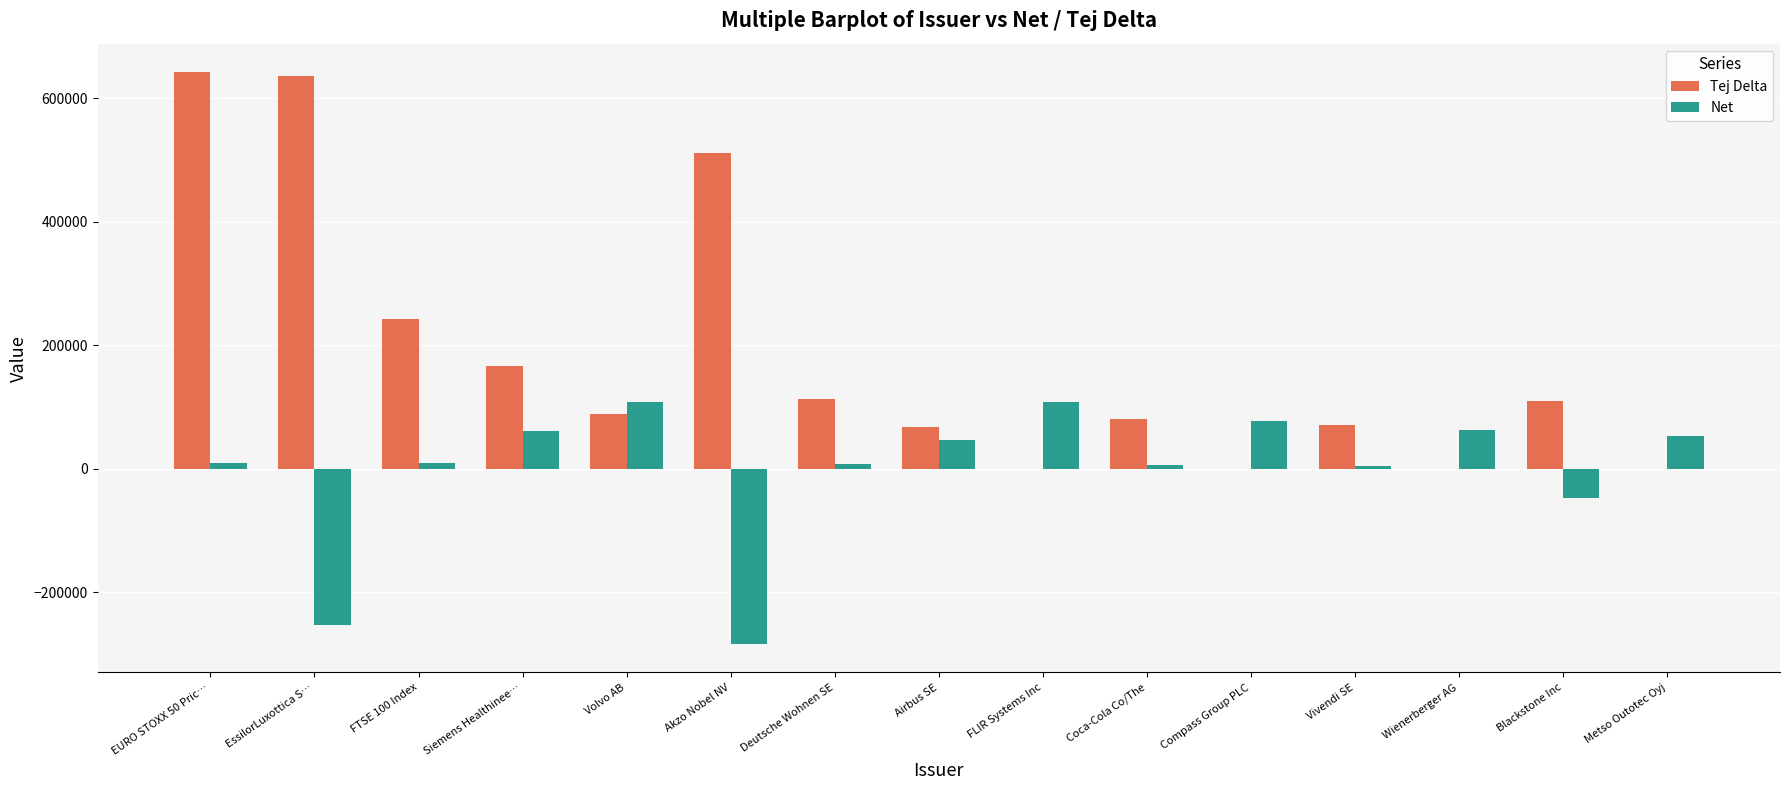

What is the difference between the Tej Delta values at Blackstone Inc and Siemens Healthinee…?

57489.1